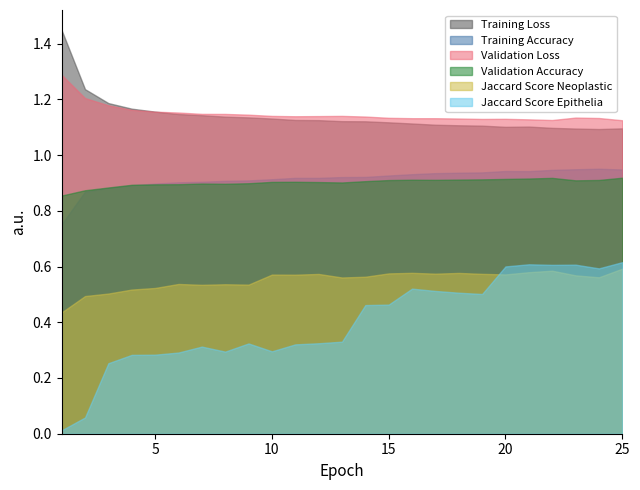

The value of Training Accuracy at 17 is 0.9. True or false?

True